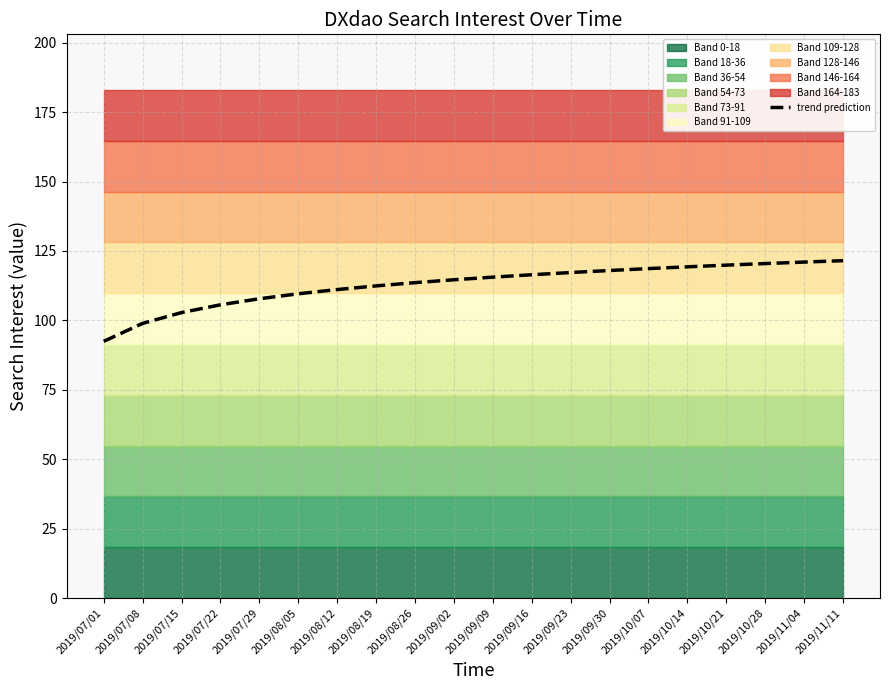

List the labels in order of value, smallest first.

2019/07/01, 2019/07/08, 2019/07/15, 2019/07/22, 2019/07/29, 2019/08/05, 2019/08/12, 2019/08/19, 2019/08/26, 2019/09/02, 2019/09/09, 2019/09/16, 2019/09/23, 2019/09/30, 2019/10/07, 2019/10/14, 2019/10/21, 2019/10/28, 2019/11/04, 2019/11/11